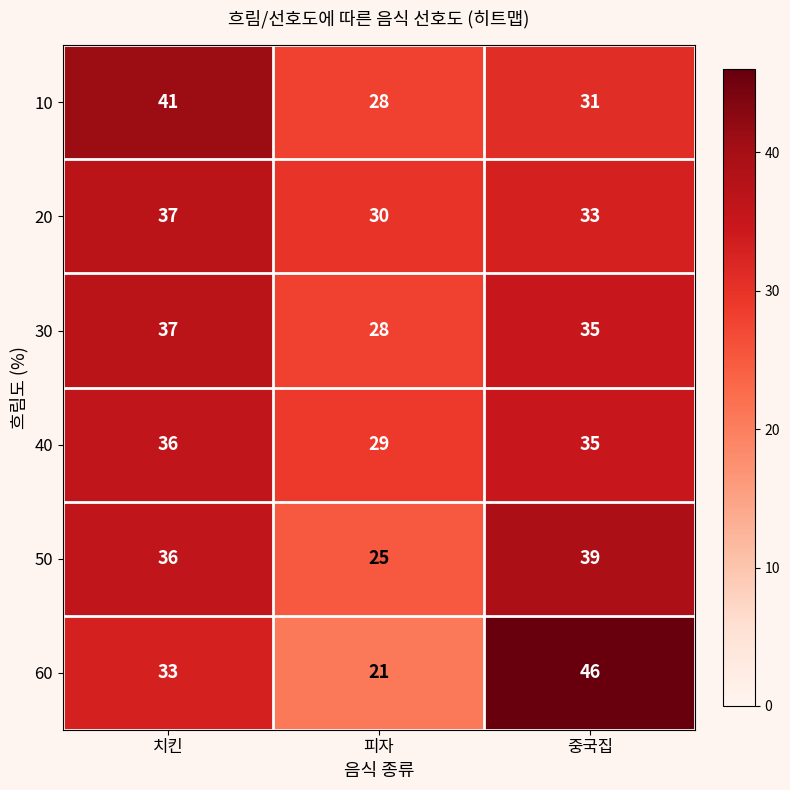

Count the number of data series in this chart.

6